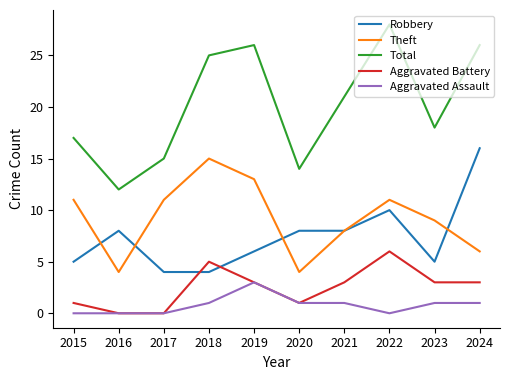

What is the greatest value displayed?

28